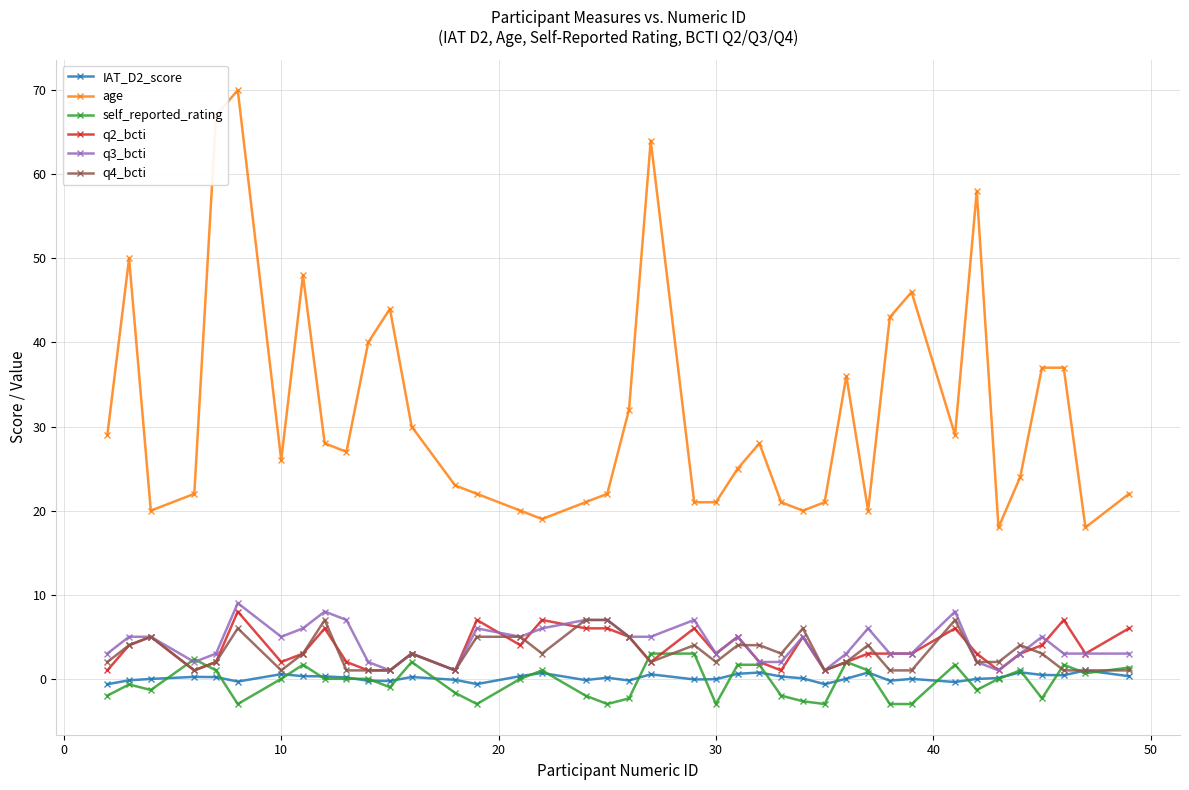

Which series has the largest total across all categories?

age